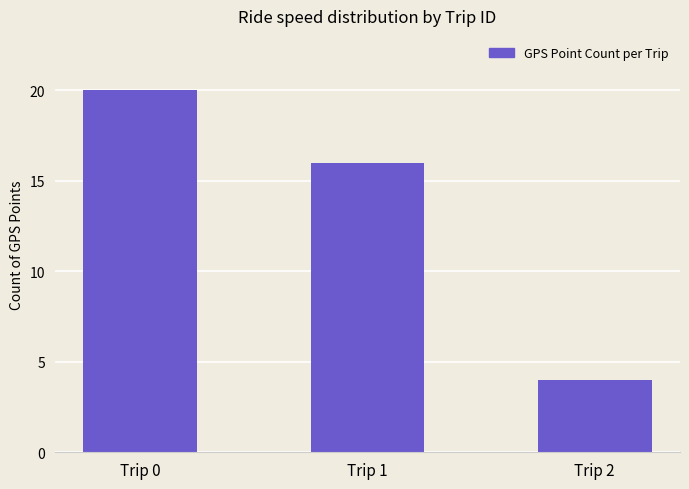

What is the difference between the maximum and second lowest values?

4